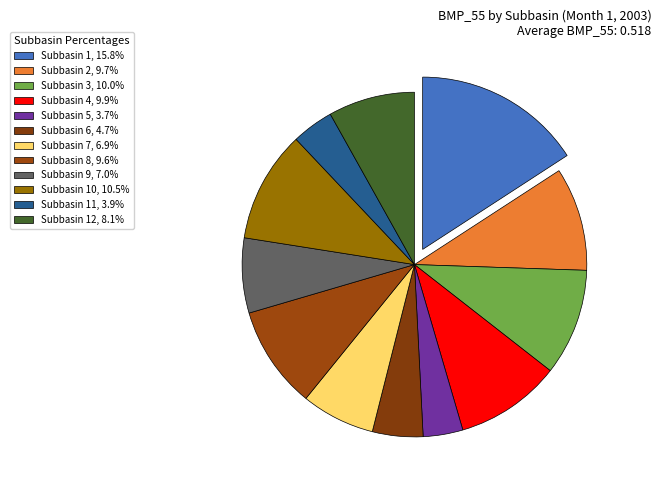

How many segments does this pie chart have?

12